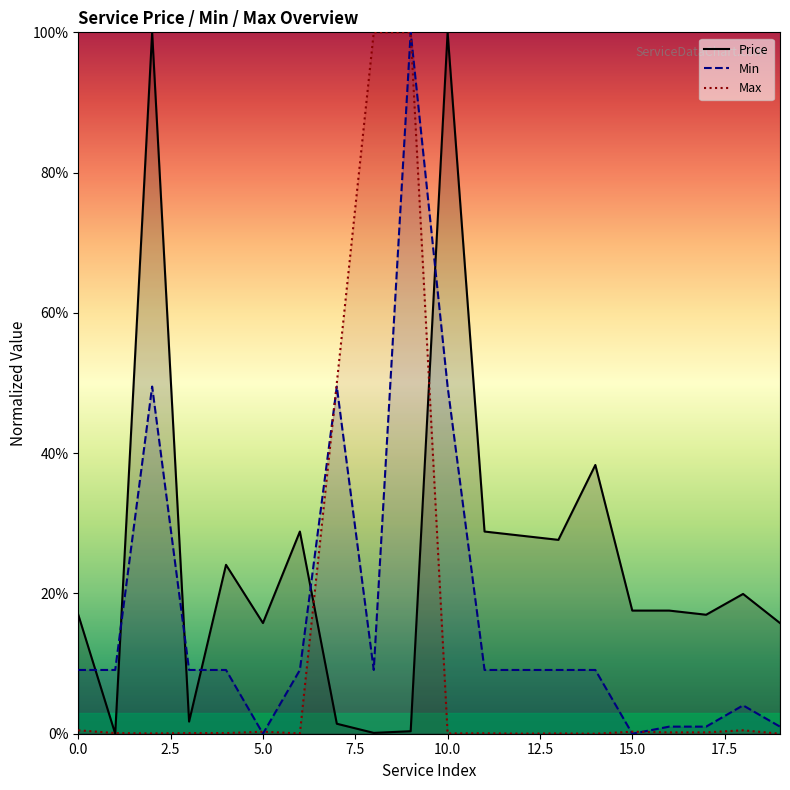

Which series has the largest range (max minus min)?

Price